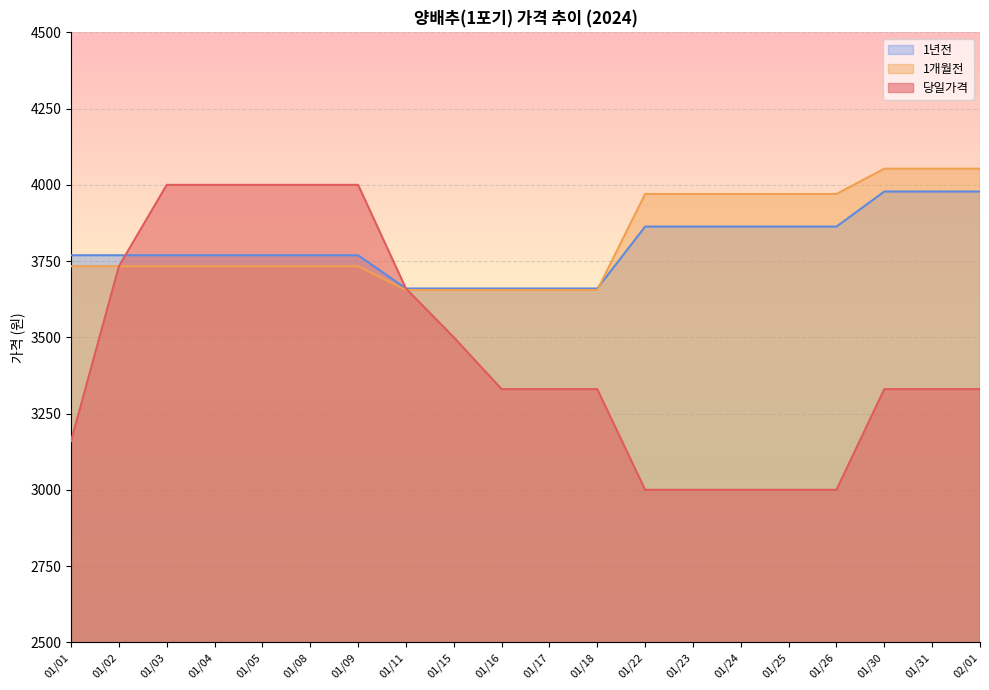

What is the sum of all 당일가격 values?

69033